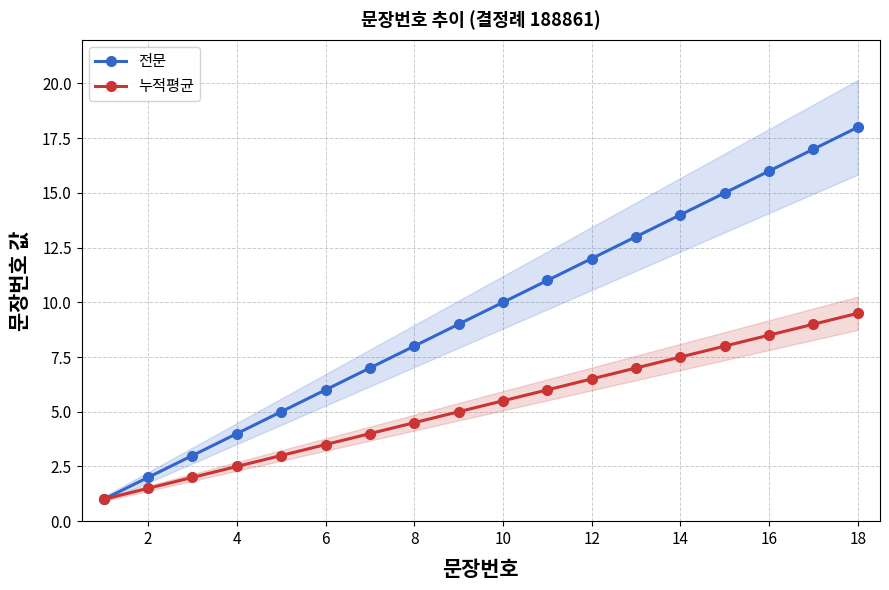

True or false: 누적평균 has more than 2 interior local peaks.

False